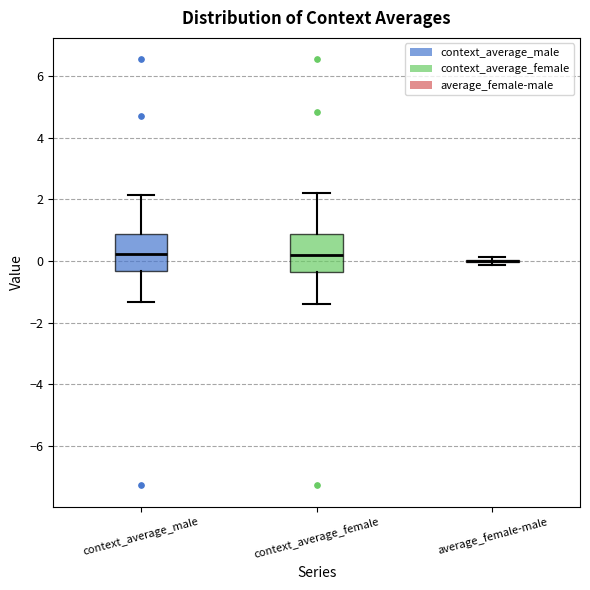

Where does the lower whisker of the box for context_average_male end on the y-axis? The values are not printed on the chart, so give them approximately, as read against the axis.

-1.4